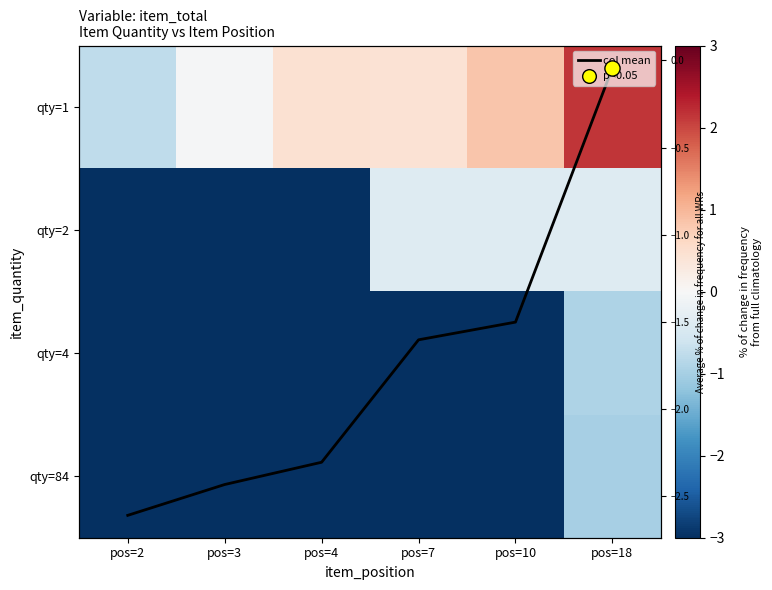

What is the total value across all series at pos=3?

-12.2